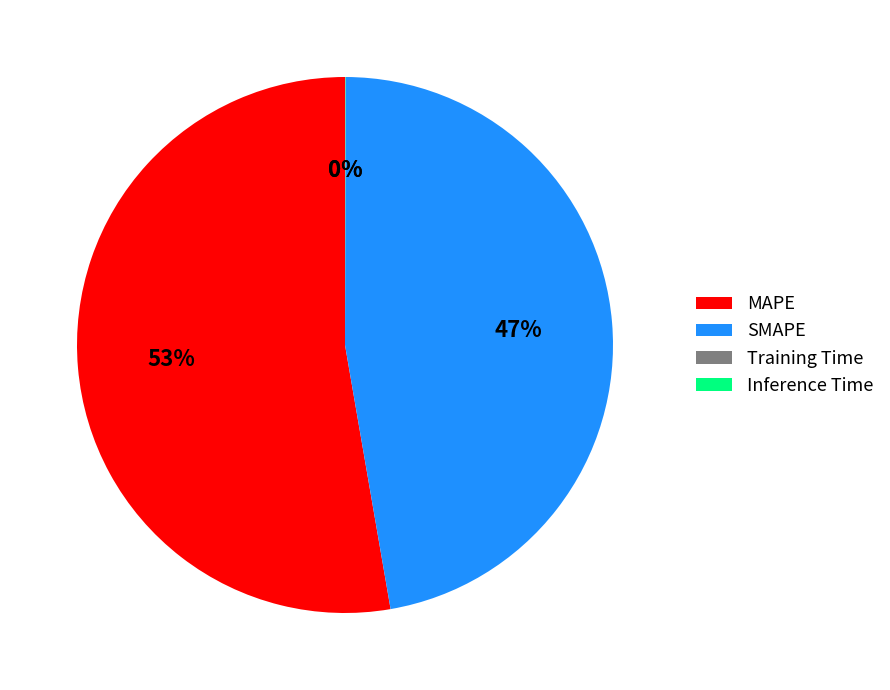

Which category accounts for the majority?

MAPE